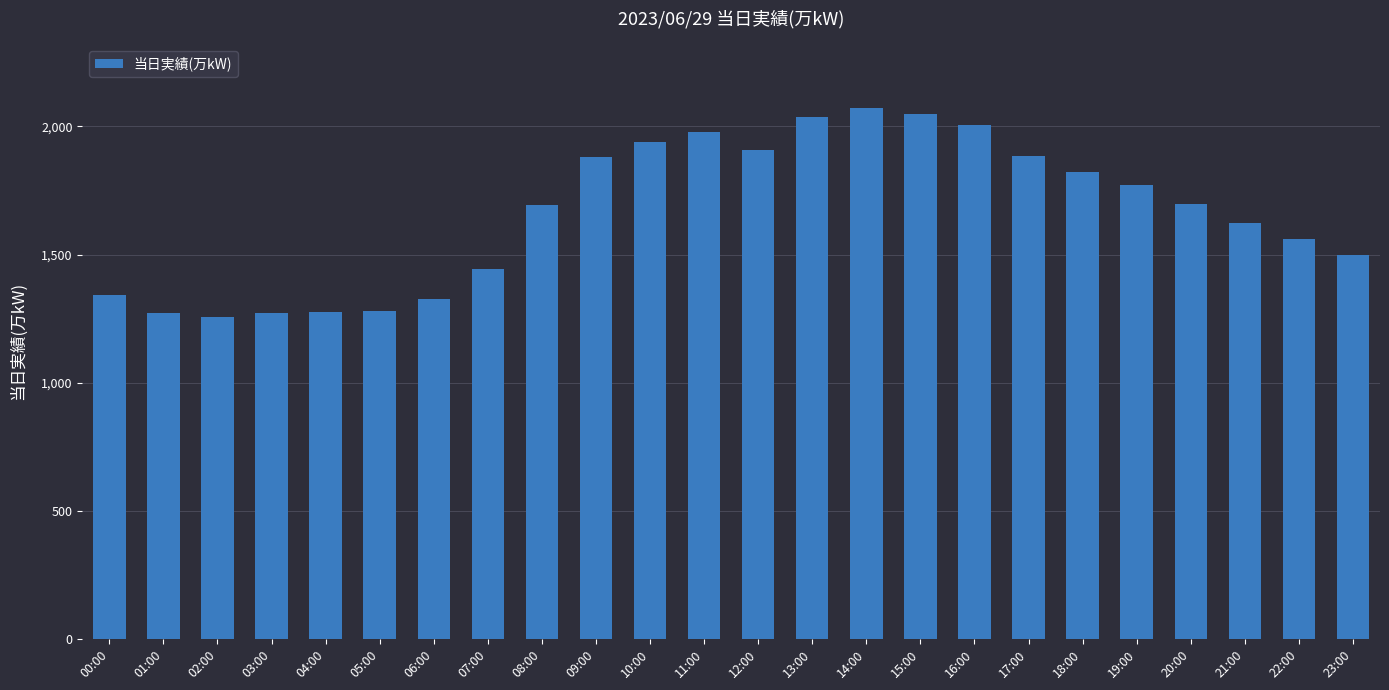

What position from the right is 05:00?

19